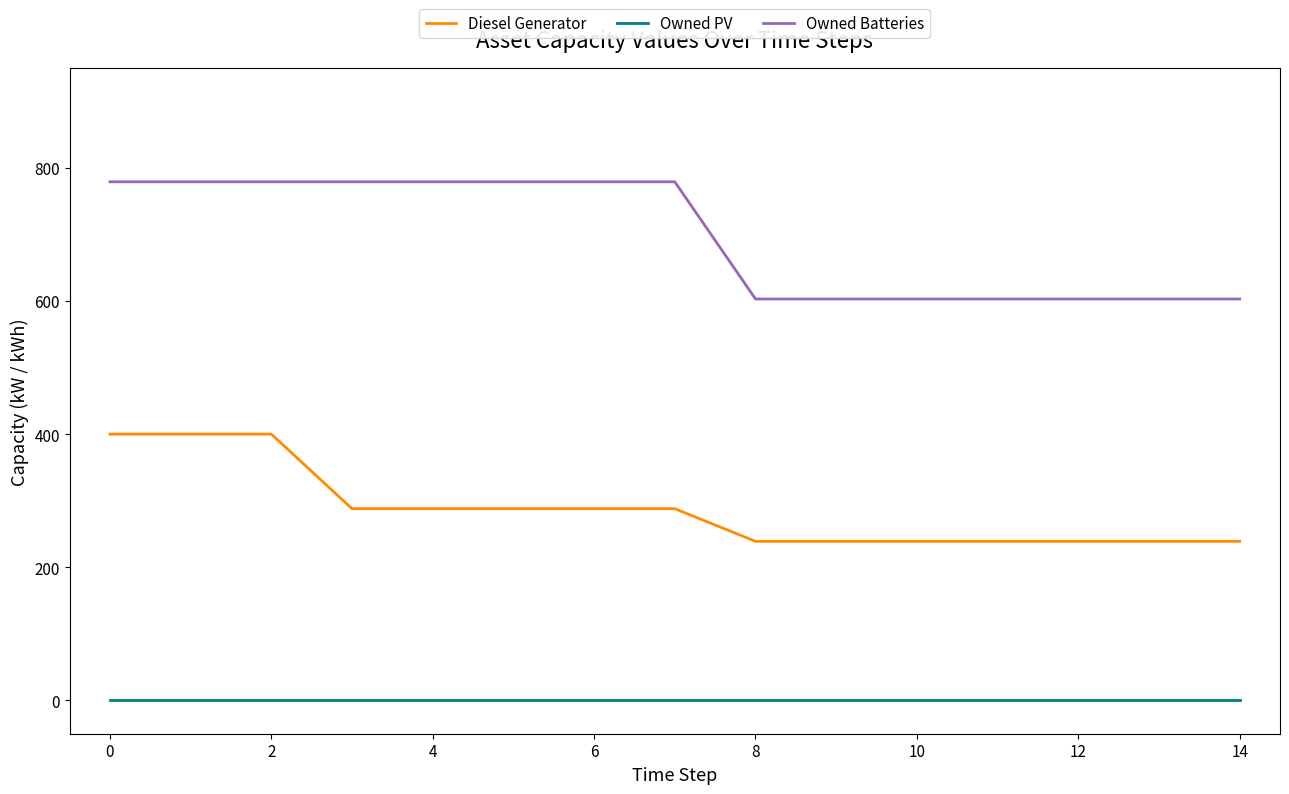

List the series in order of their overall mean, lowest first.

Owned PV, Diesel Generator, Owned Batteries